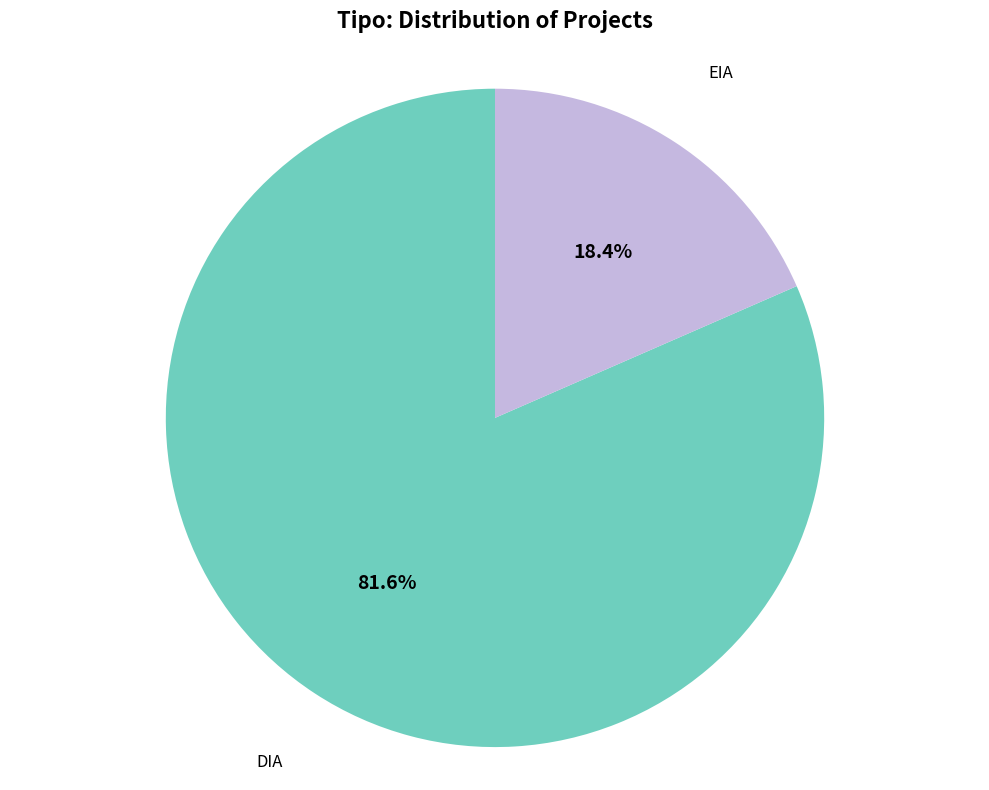

Does any single category account for the majority?

Yes